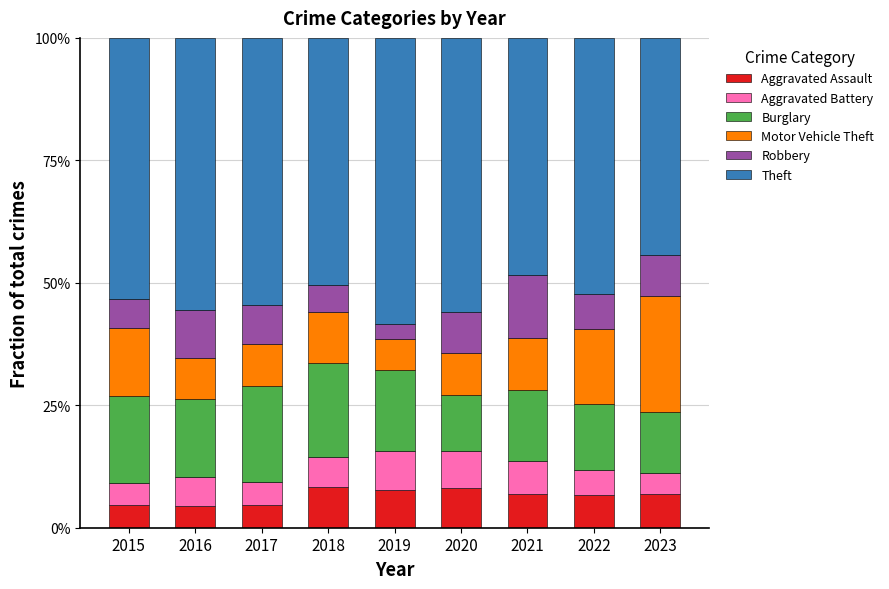

Between 2018 and 2022, which series saw the biggest shift?

Burglary